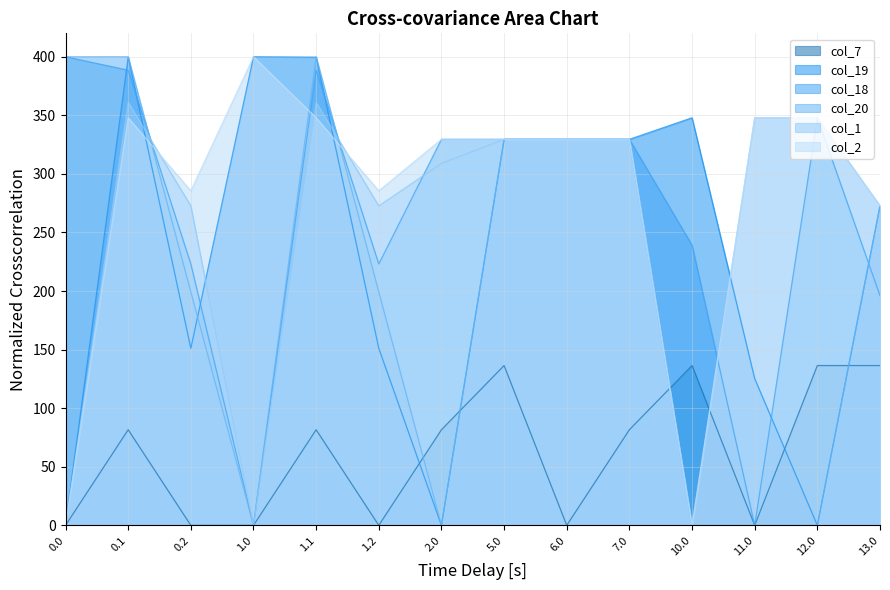

Reading left to right, what are all the values shown in this chart?

col_7: 0.0=0.0	0.1=81.6	0.2=0.0	1.0=0.0	1.1=81.6	1.2=0.0	2.0=81.6	5.0=136.4	6.0=0.0	7.0=81.6	10.0=136.4	11.0=0.0	12.0=136.4	13.0=136.4
col_19: 0.0=0.0	0.1=399.7	0.2=151.1	1.0=400.0	1.1=399.7	1.2=151.1	2.0=0.0	5.0=329.5	6.0=329.5	7.0=329.5	10.0=347.9	11.0=125.2	12.0=0.0	13.0=272.7
col_18: 0.0=400.0	0.1=388.5	0.2=223.1	1.0=0.0	1.1=388.5	1.2=223.1	2.0=329.5	5.0=329.5	6.0=329.5	7.0=329.5	10.0=239.1	11.0=0.0	12.0=347.9	13.0=196.1
col_20: 0.0=400.0	0.1=400.0	0.2=199.2	1.0=0.0	1.1=400.0	1.2=199.2	2.0=0.0	5.0=329.5	6.0=329.5	7.0=329.5	10.0=0.0	11.0=0.0	12.0=0.0	13.0=272.7
col_1: 0.0=0.0	0.1=361.1	0.2=272.7	1.0=0.0	1.1=361.1	1.2=272.7	2.0=309.0	5.0=329.5	6.0=329.5	7.0=329.5	10.0=0.0	11.0=347.9	12.0=347.9	13.0=272.7
col_2: 0.0=0.0	0.1=347.9	0.2=285.5	1.0=400.0	1.1=347.9	1.2=285.5	2.0=329.5	5.0=329.5	6.0=329.5	7.0=329.5	10.0=0.0	11.0=347.9	12.0=347.9	13.0=272.7